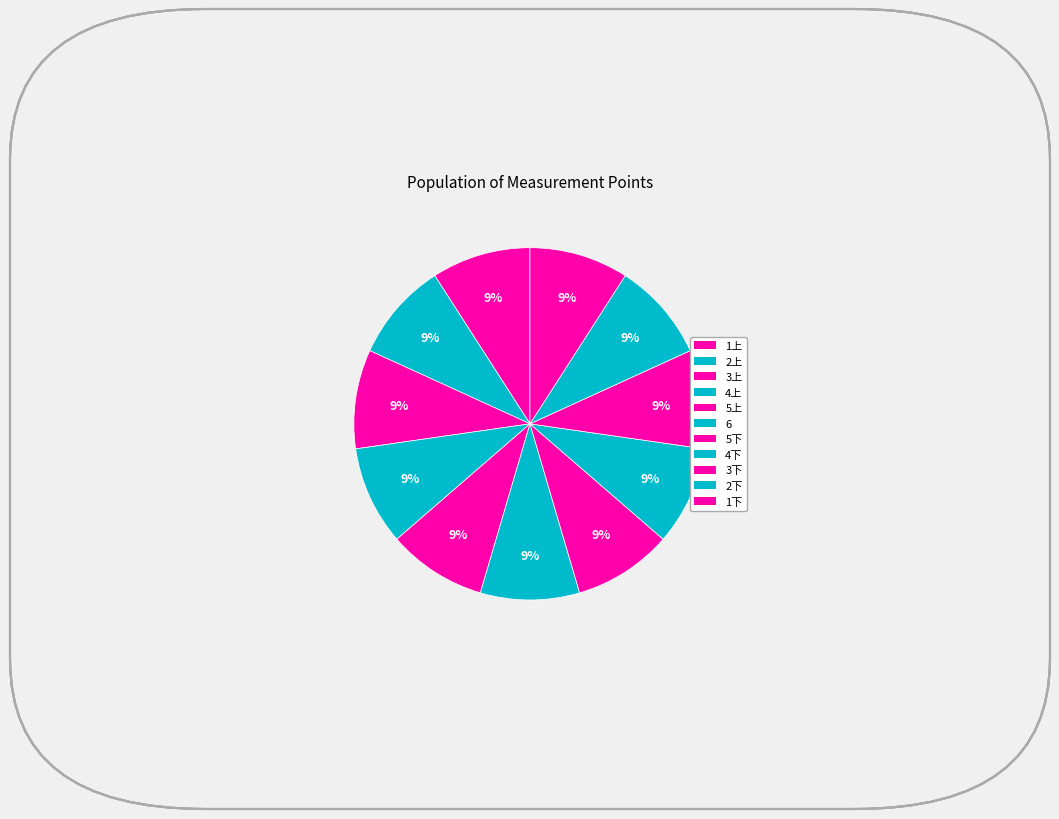

Count the number of slices in the pie.

11